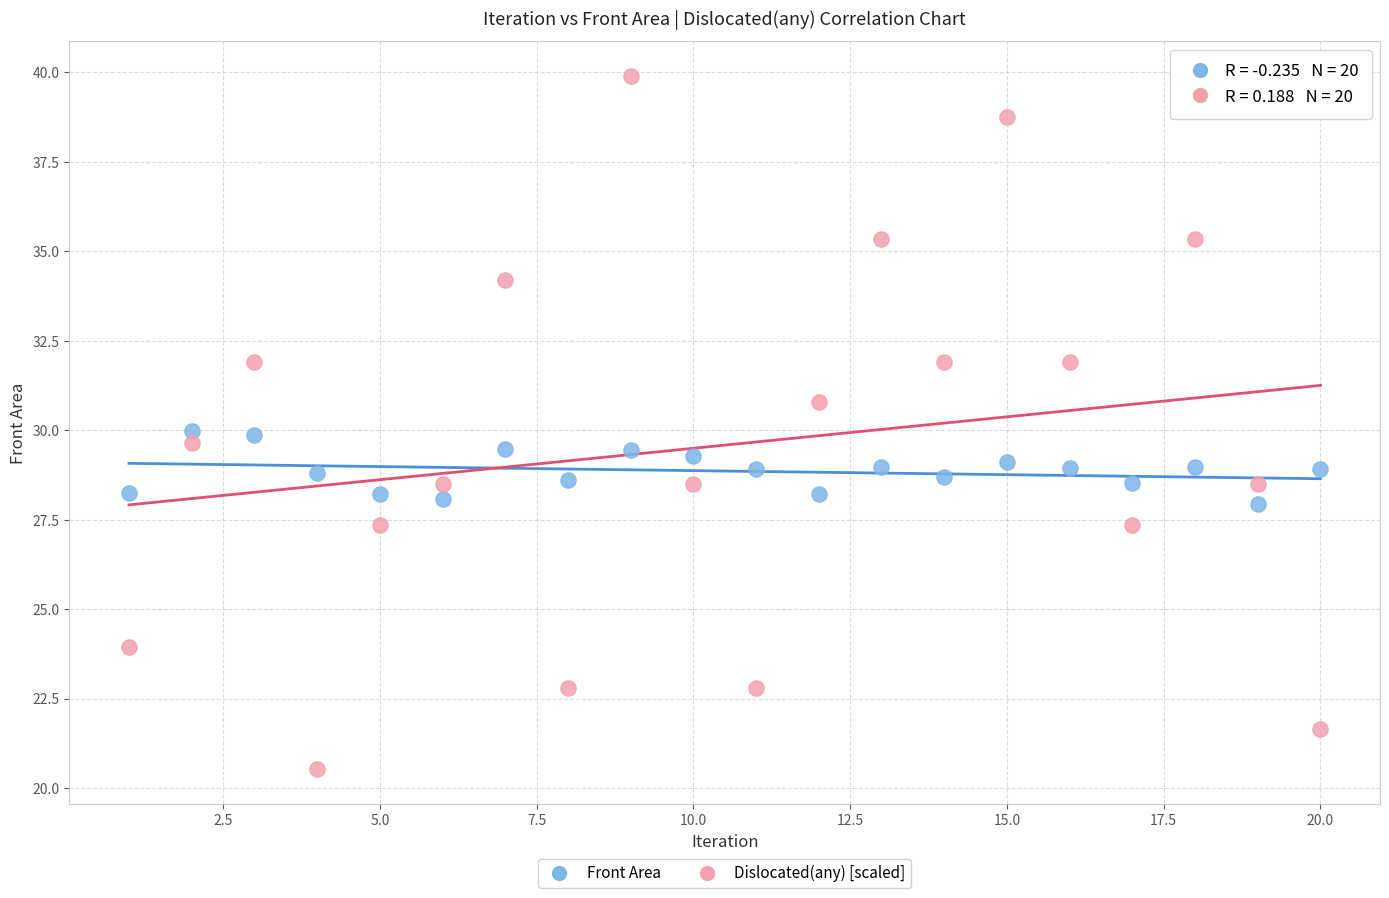

Across all data points, what is the range of X values (max minus min)?

19.0